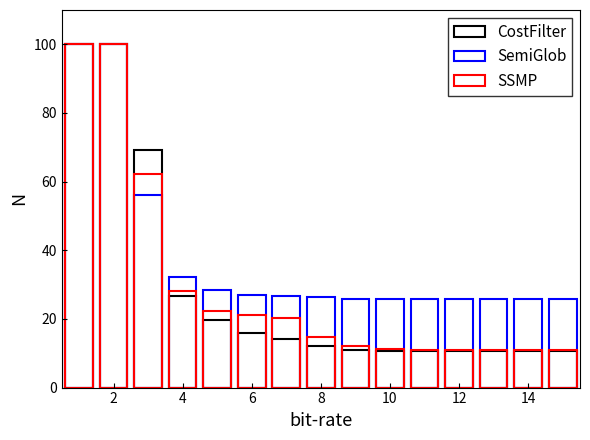

Which series has the largest total across all categories?

SemiGlob